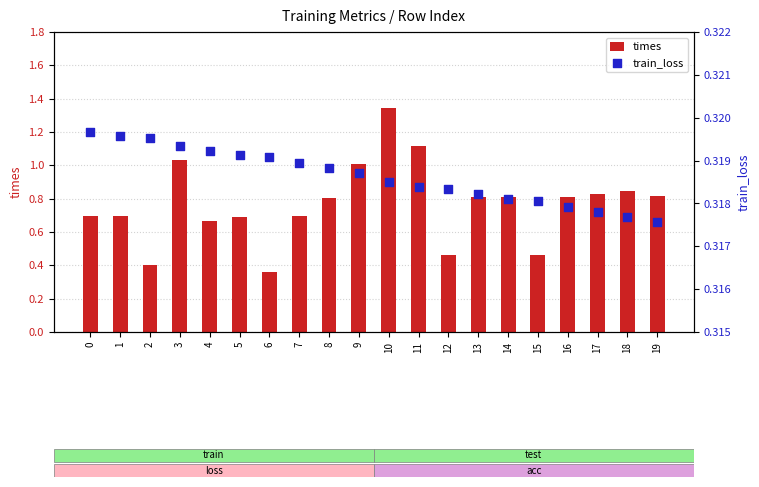

What are all the series names shown in the legend?

times, train_loss